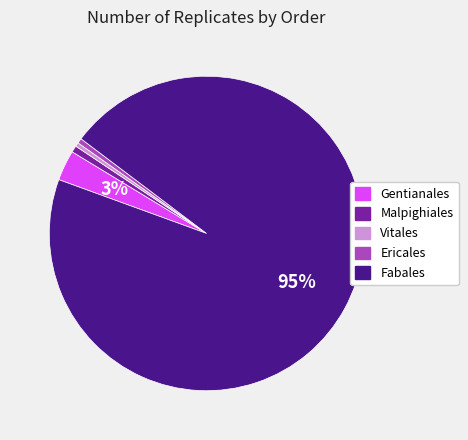

How many slices are in this pie chart?

5